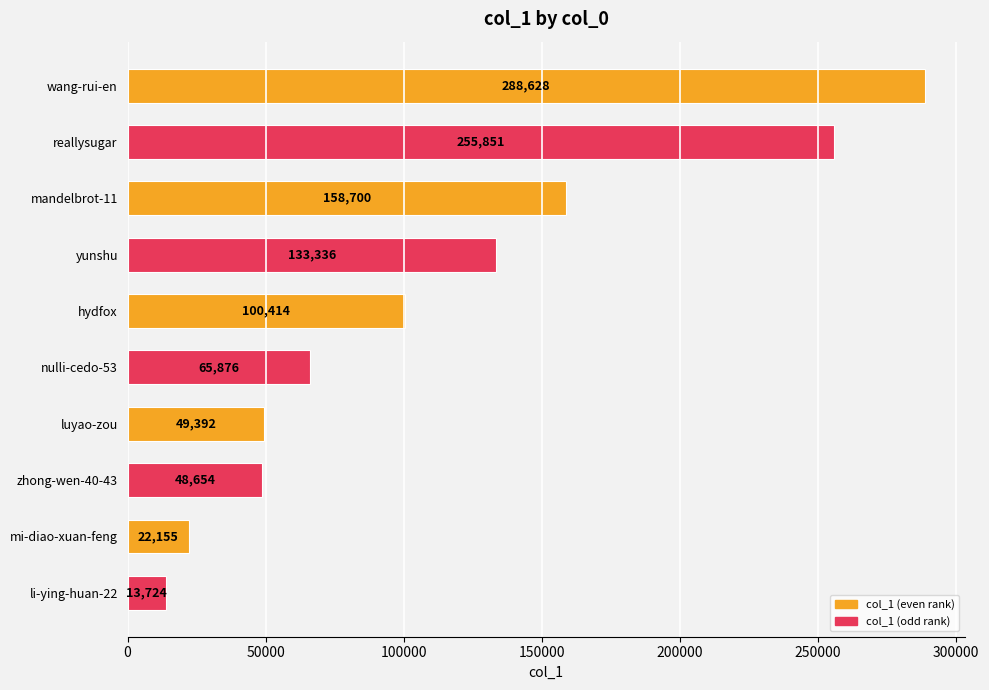

What is the sum of all values?

1136730